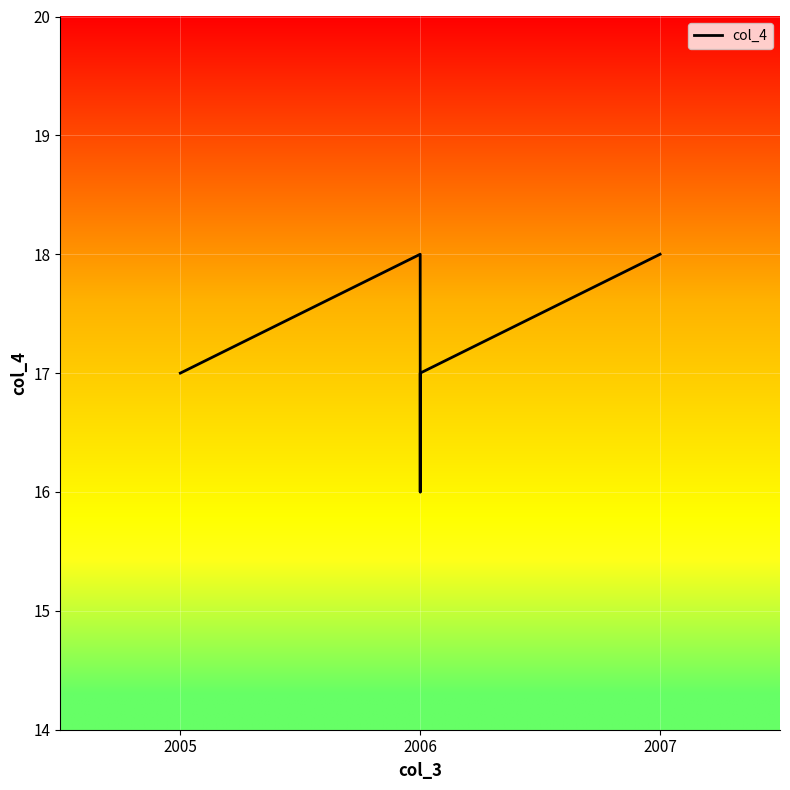

What position from the right is 2006?

4